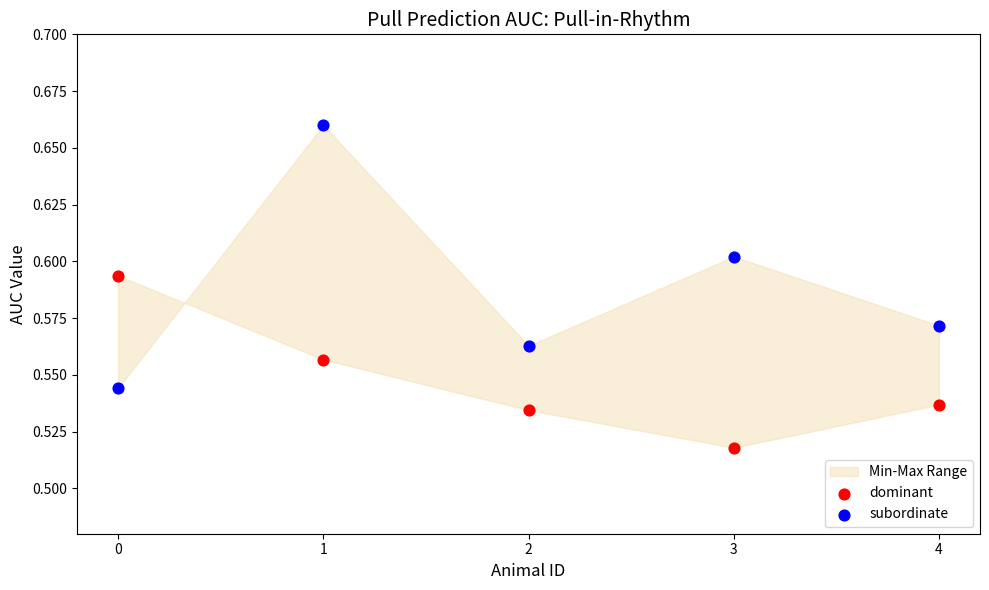

Which series contains the lowest Y value?

dominant